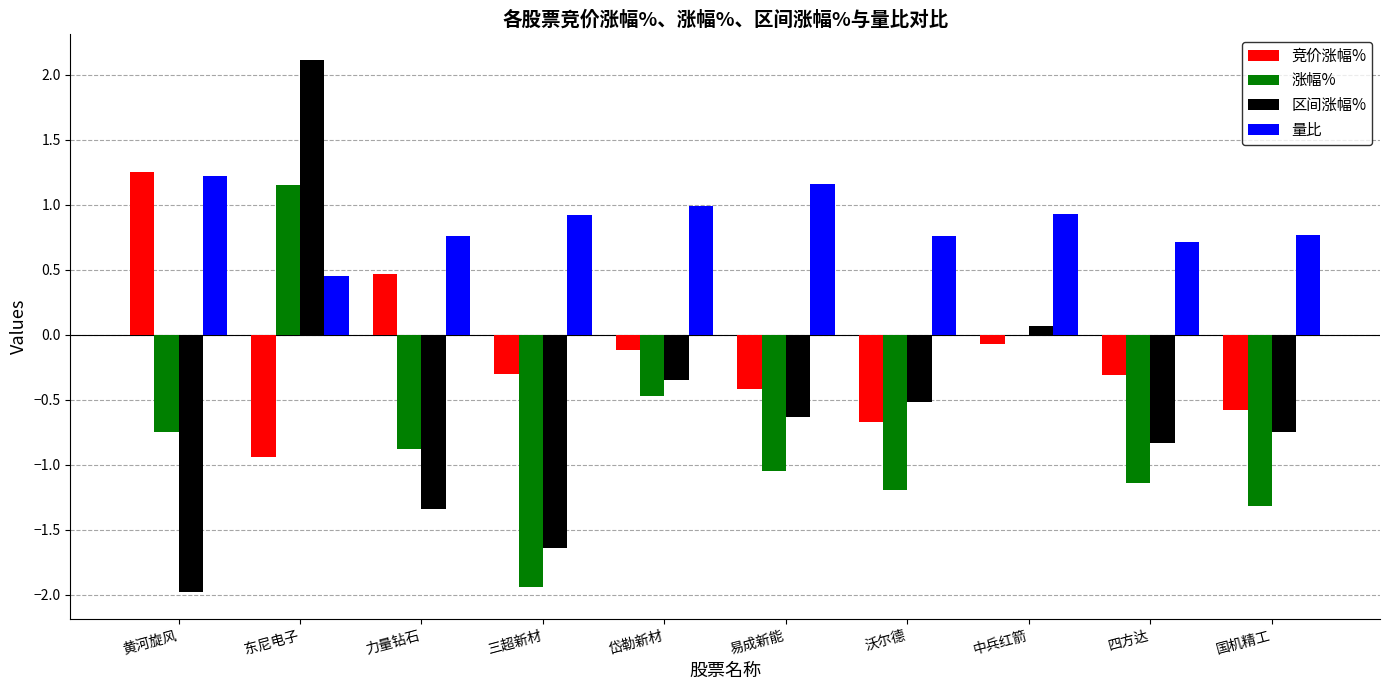

The value of 涨幅% at 国机精工 is -1.3. True or false?

True